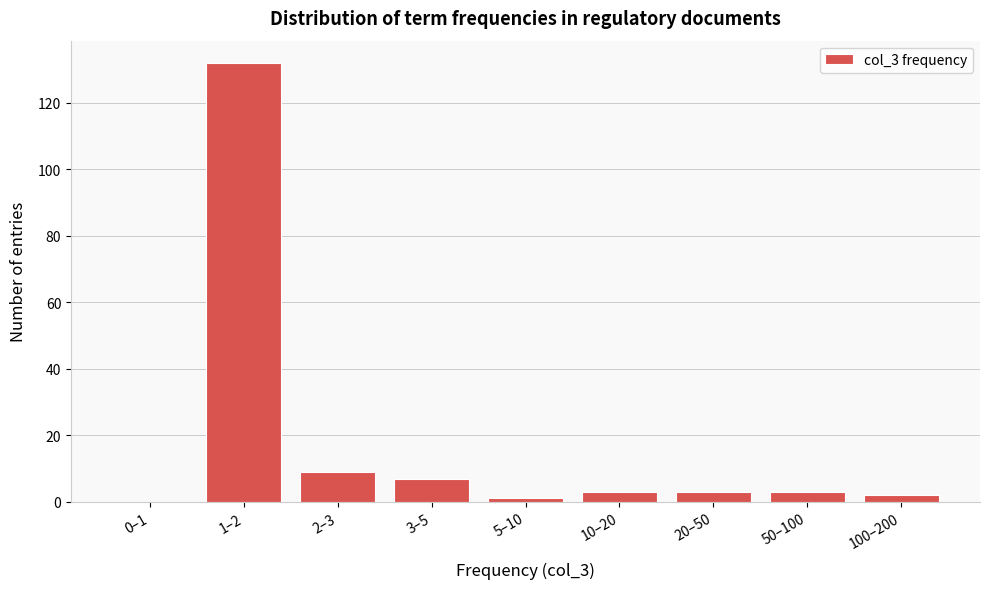

Reading left to right, extract all data points from this chart.

0–1=0	1–2=132	2–3=9	3–5=7	5–10=1	10–20=3	20–50=3	50–100=3	100–200=2